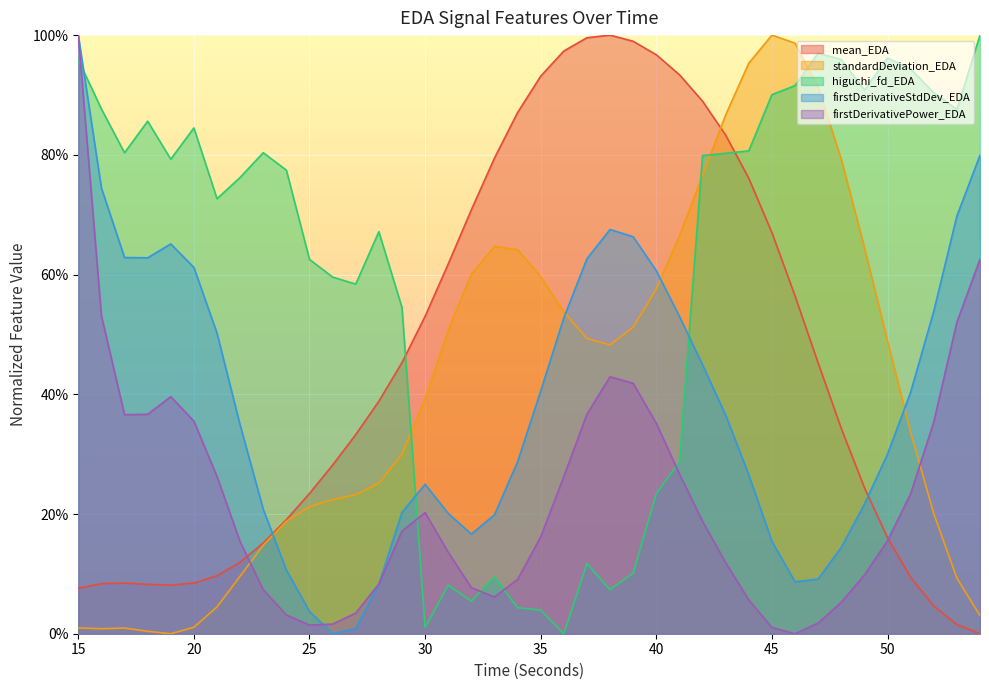

Count the number of categories in the chart.

40